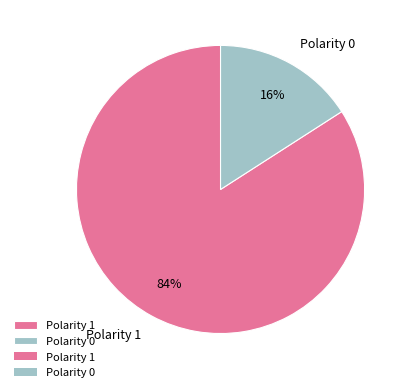

To the nearest percent, what is the difference between the largest and smallest slice percentages?

68%